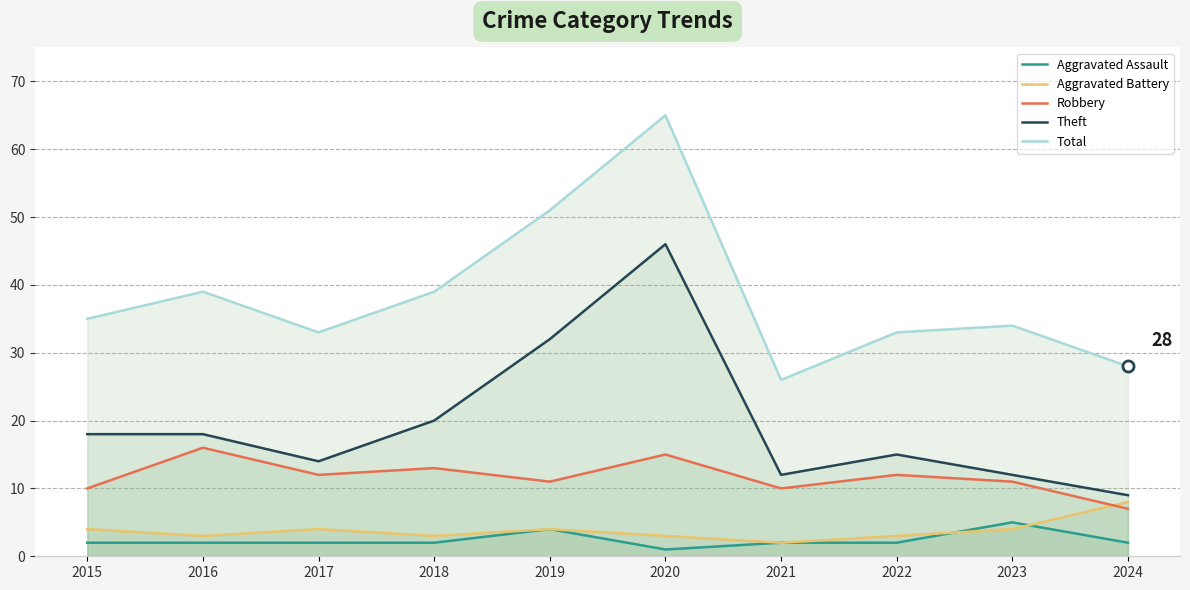

At how many categories does at least one series exceed 47?

2